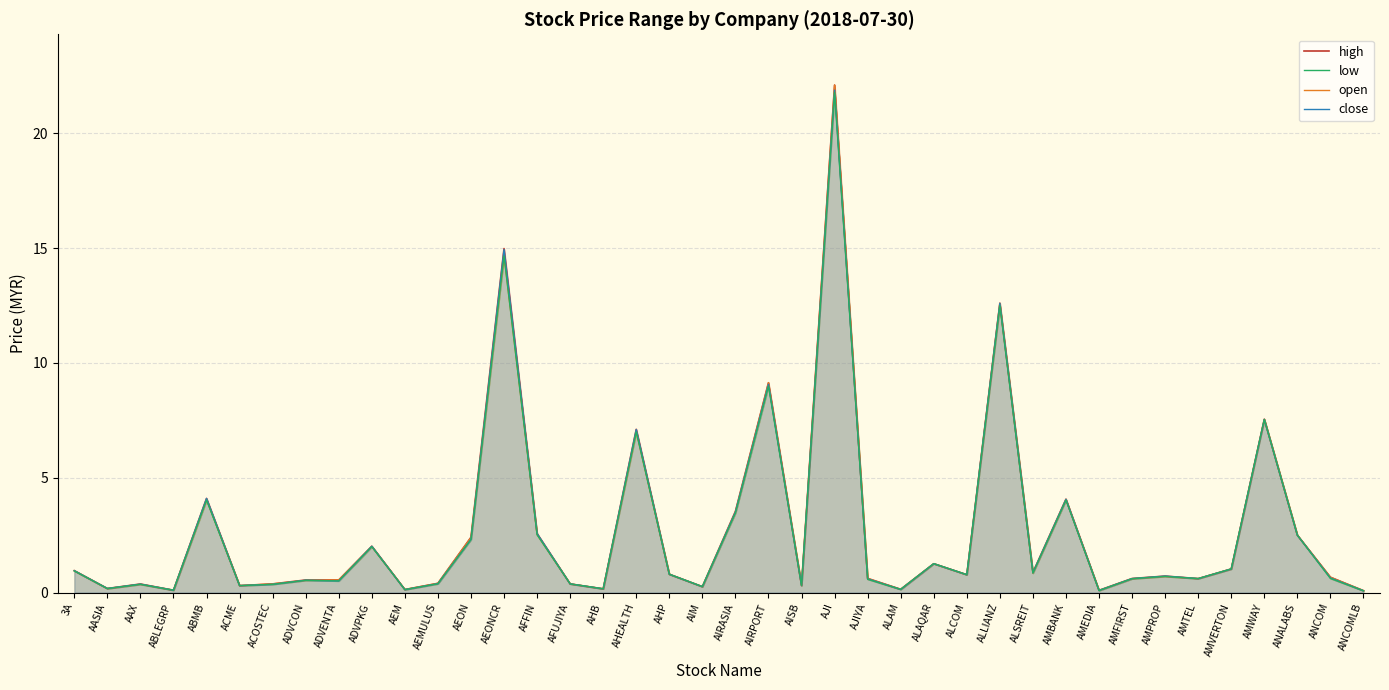

Reading right to left, list all the values displayed in this chart.

high: 0.1	0.7	2.5	7.5	1.0	0.6	0.7	0.6	0.1	4.1	0.9	12.6	0.8	1.3	0.1	0.6	22.1	0.3	9.1	3.5	0.3	0.8	7.1	0.2	0.4	2.6	15.0	2.4	0.4	0.1	2.0	0.6	0.6	0.4	0.3	4.1	0.1	0.4	0.2	1.0
open: 0.1	0.7	2.5	7.5	1.0	0.6	0.7	0.6	0.1	4.0	0.8	12.6	0.8	1.3	0.1	0.6	22.1	0.3	9.1	3.5	0.3	0.8	7.0	0.2	0.4	2.5	14.7	2.4	0.4	0.1	2.0	0.6	0.5	0.4	0.3	4.0	0.1	0.4	0.2	1.0
close: 0.1	0.6	2.5	7.5	1.0	0.6	0.7	0.6	0.1	4.1	0.9	12.6	0.8	1.3	0.1	0.6	21.9	0.3	9.1	3.5	0.3	0.8	7.1	0.2	0.4	2.6	14.9	2.3	0.4	0.1	2.0	0.5	0.5	0.4	0.3	4.1	0.1	0.4	0.2	1.0
low: 0.1	0.6	2.5	7.5	1.0	0.6	0.7	0.6	0.1	4.0	0.8	12.5	0.8	1.3	0.1	0.6	21.8	0.3	9.0	3.5	0.3	0.8	7.0	0.2	0.4	2.5	14.7	2.3	0.4	0.1	2.0	0.5	0.5	0.4	0.3	4.0	0.1	0.4	0.2	0.9